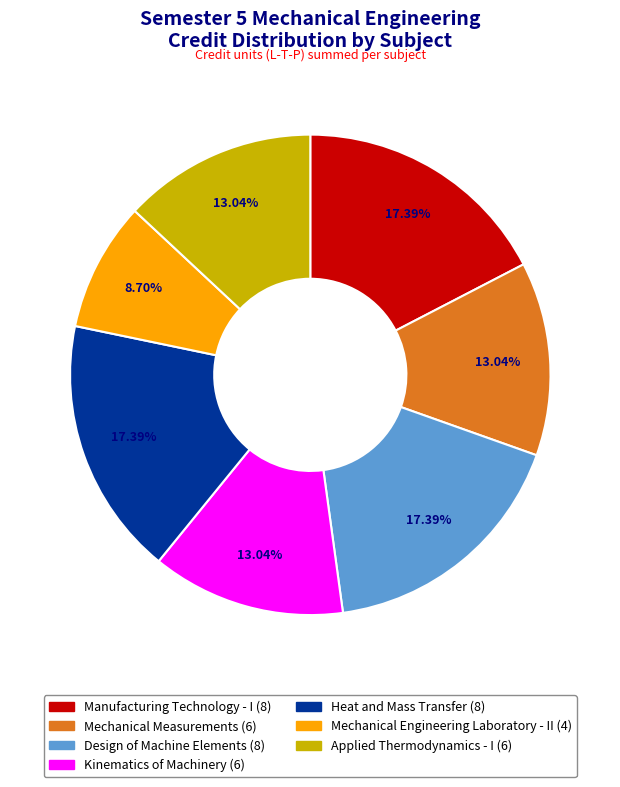

Is there any slice that represents more than half of the pie?

No